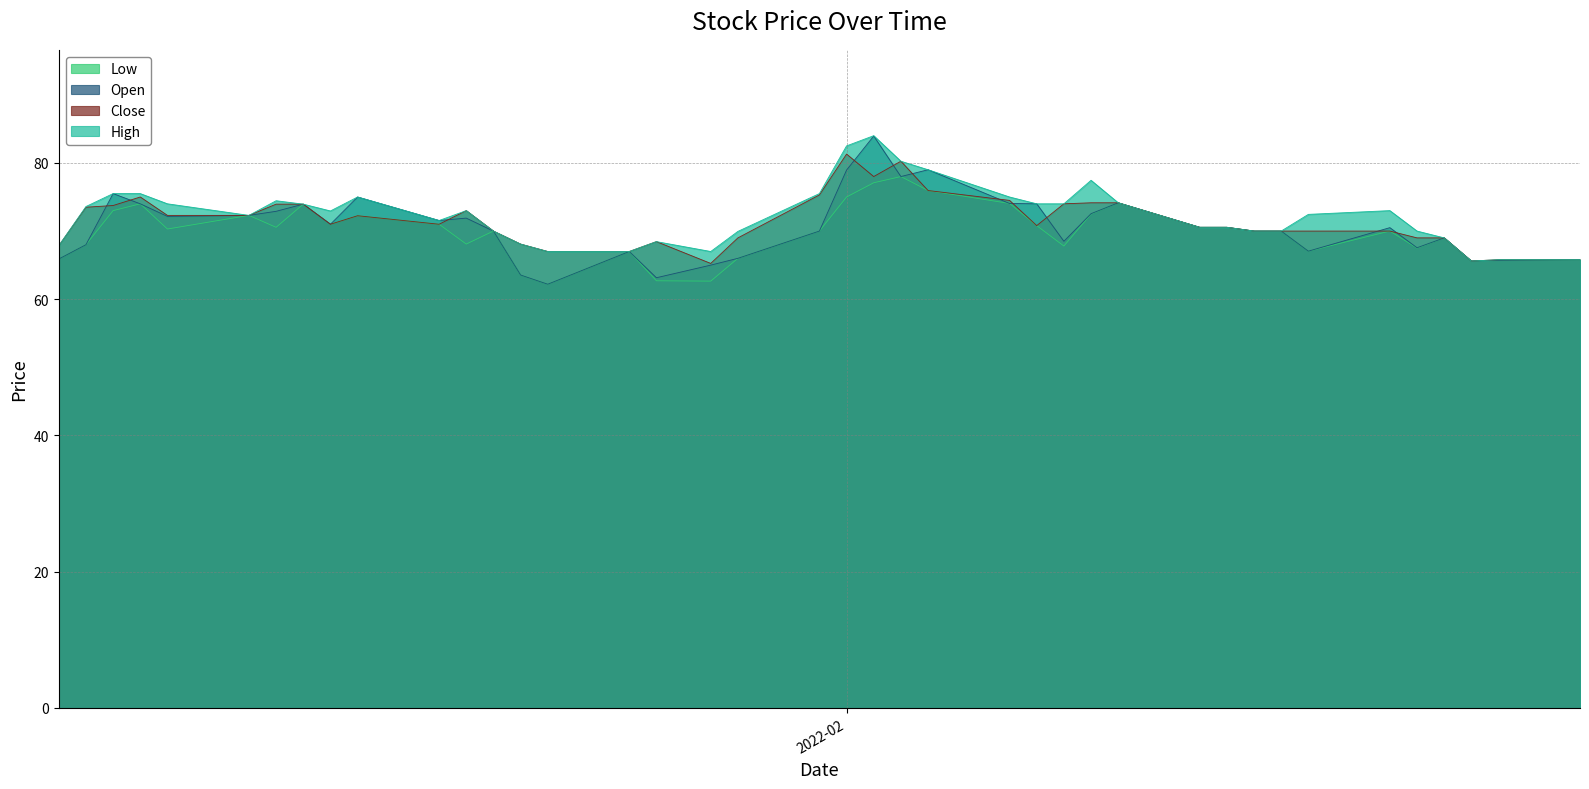

How many lines are shown in the chart?

4